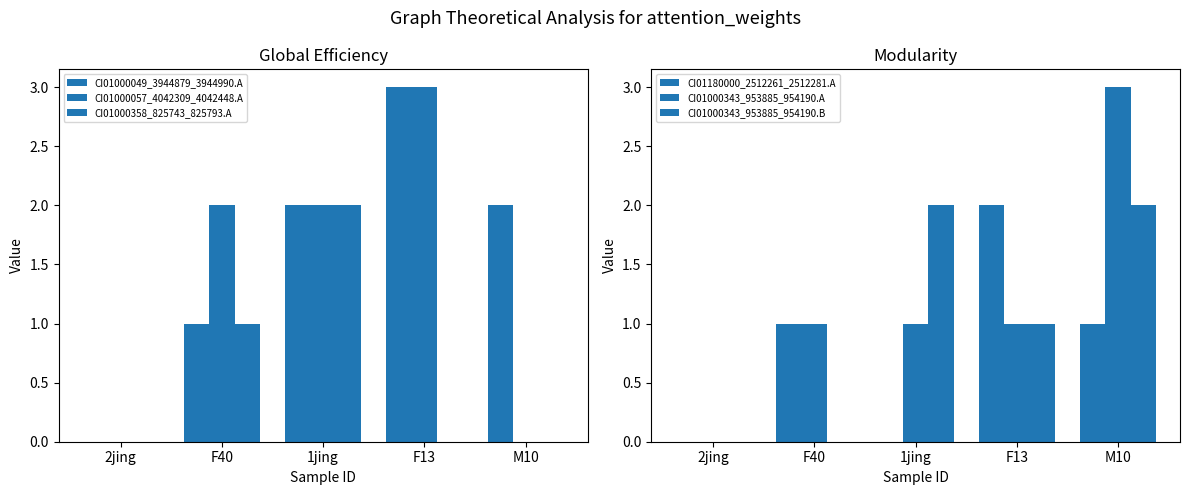

What is the value of the CI01000343_953885_954190.B bar at the 5th from the left?

2